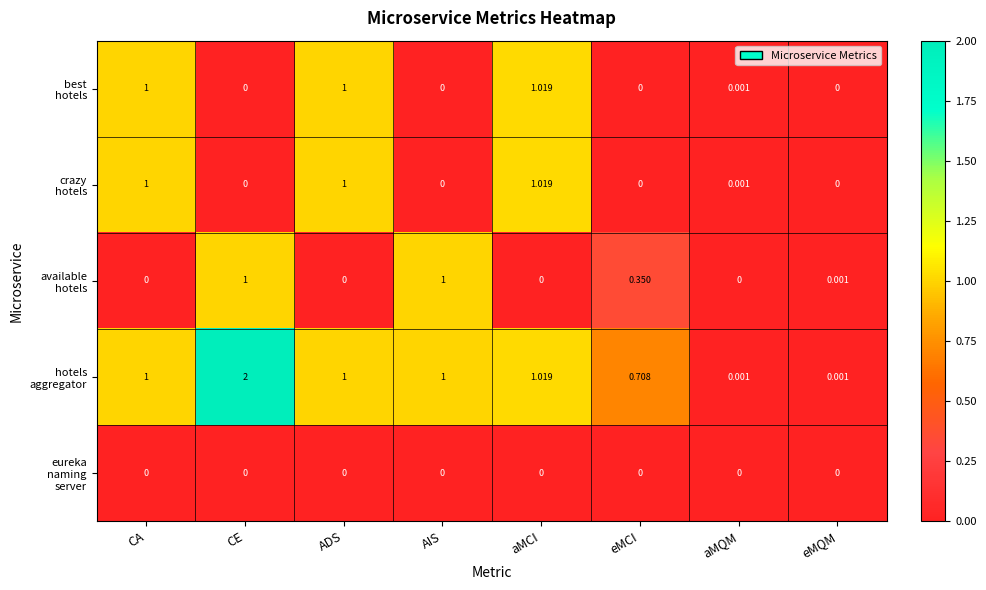

How many categories are shown in the chart?

8